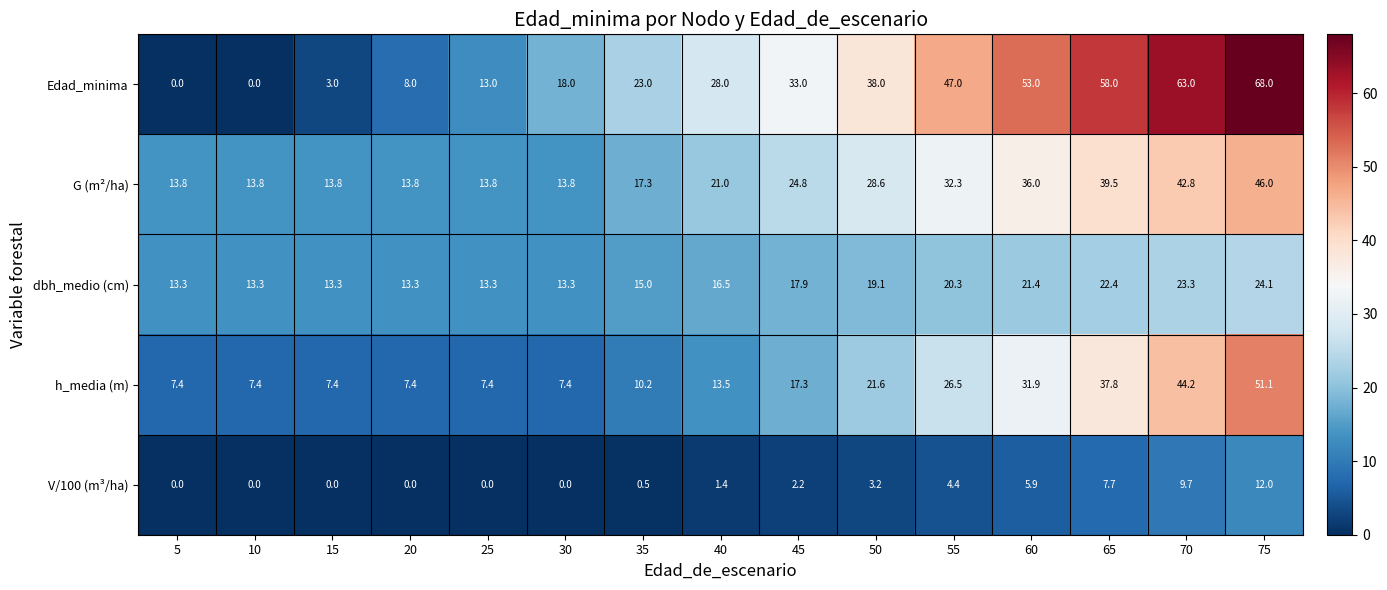

Which category has the highest value in the G (m²/ha) series?

75